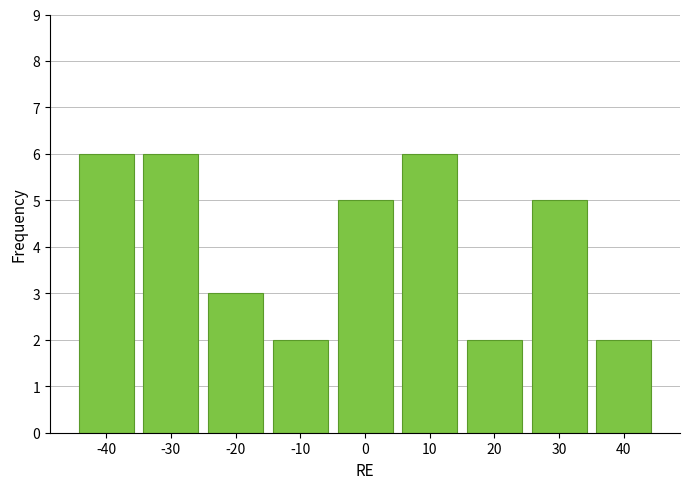

Reading left to right, transcribe all the data shown in this chart.

-40=6	-30=6	-20=3	-10=2	0=5	10=6	20=2	30=5	40=2